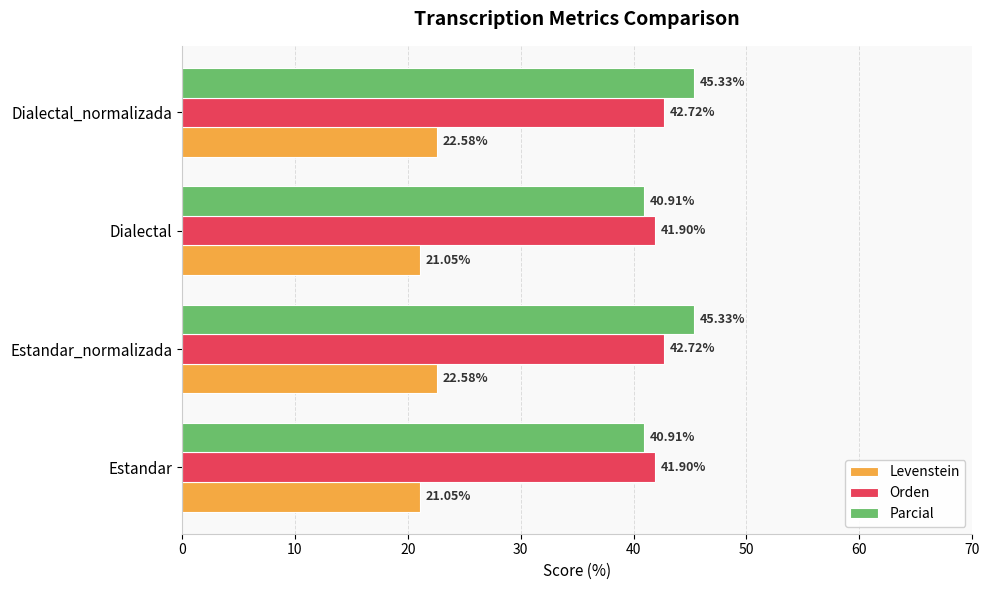

List the series in order of their peak value, highest first.

Parcial, Orden, Levenstein